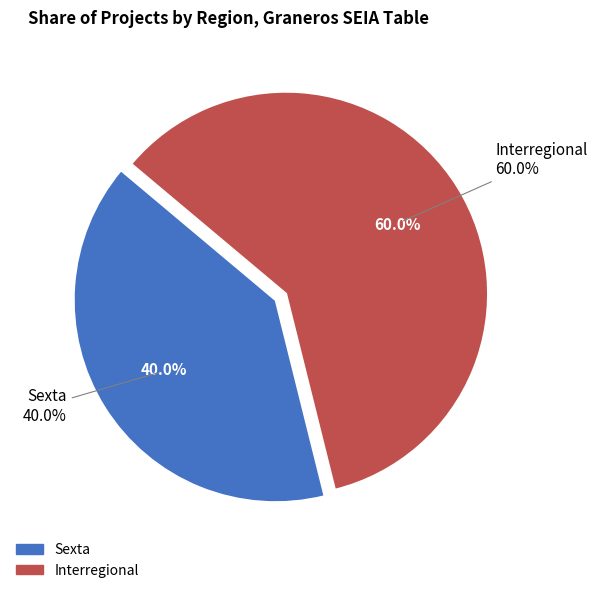

Is it true that Interregional is 70% of the pie?

False